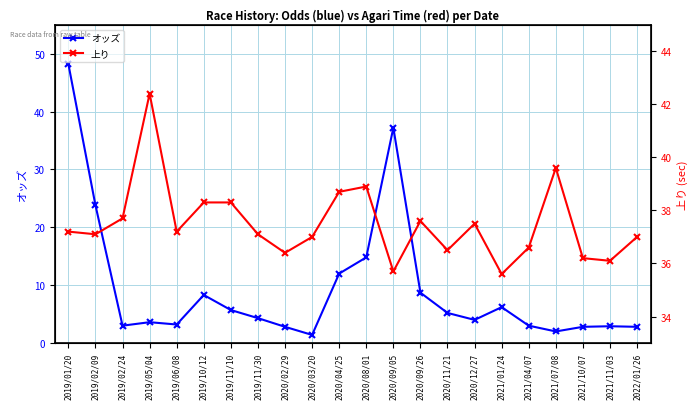

Does the chart have visible grid lines?

Yes